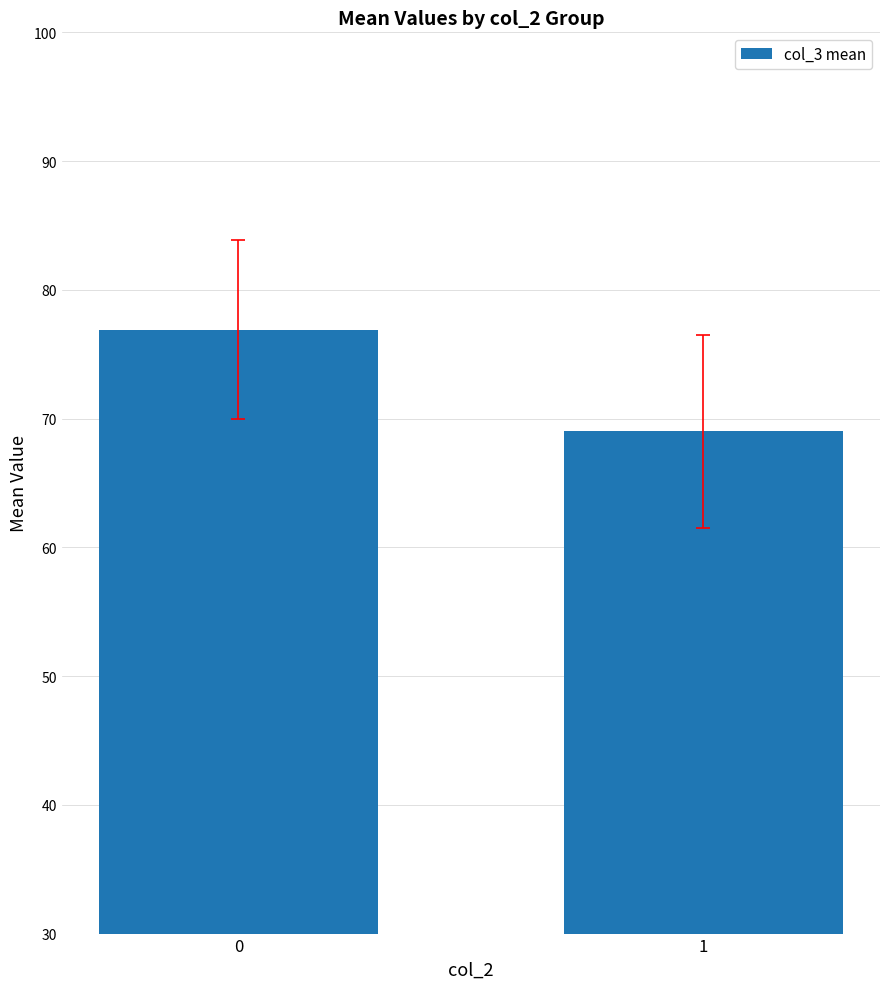

Does the chart contain any negative values?

No